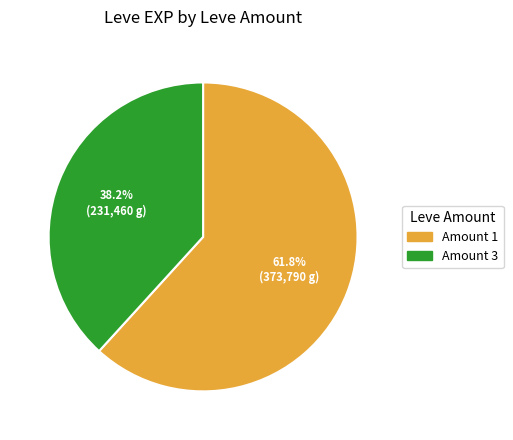

Is there a majority slice in this chart?

Yes